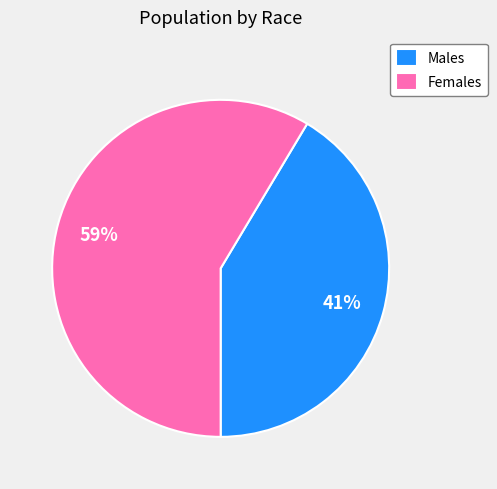

To the nearest percent, what is the average slice percentage?

50%